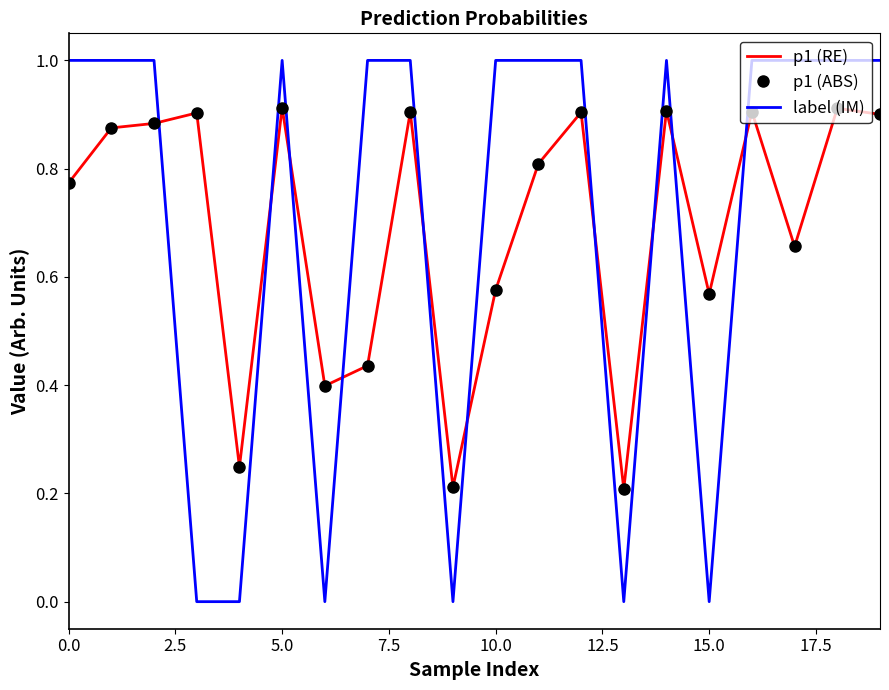

Which series ends up on top after the final intersection of label (IM) and p1 (RE)?

label (IM)